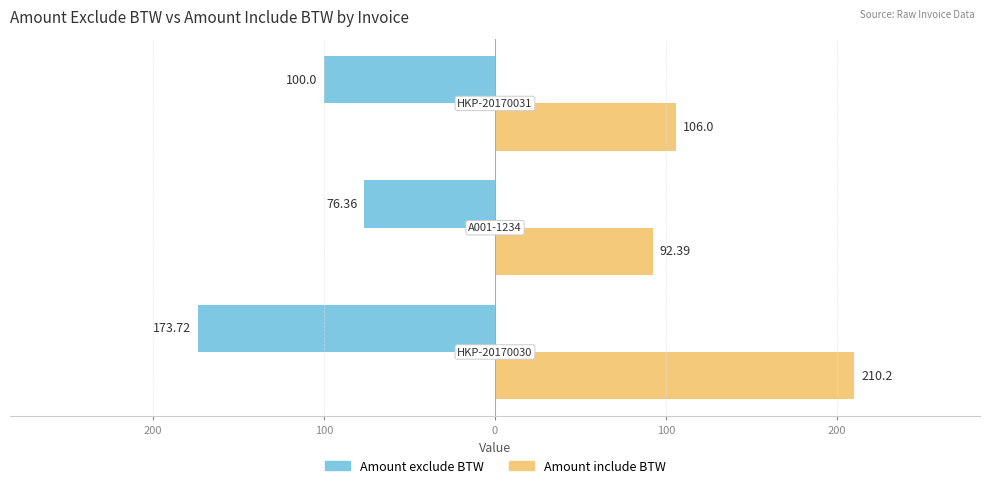

What are all the series names shown in the legend?

Amount exclude BTW, Amount include BTW